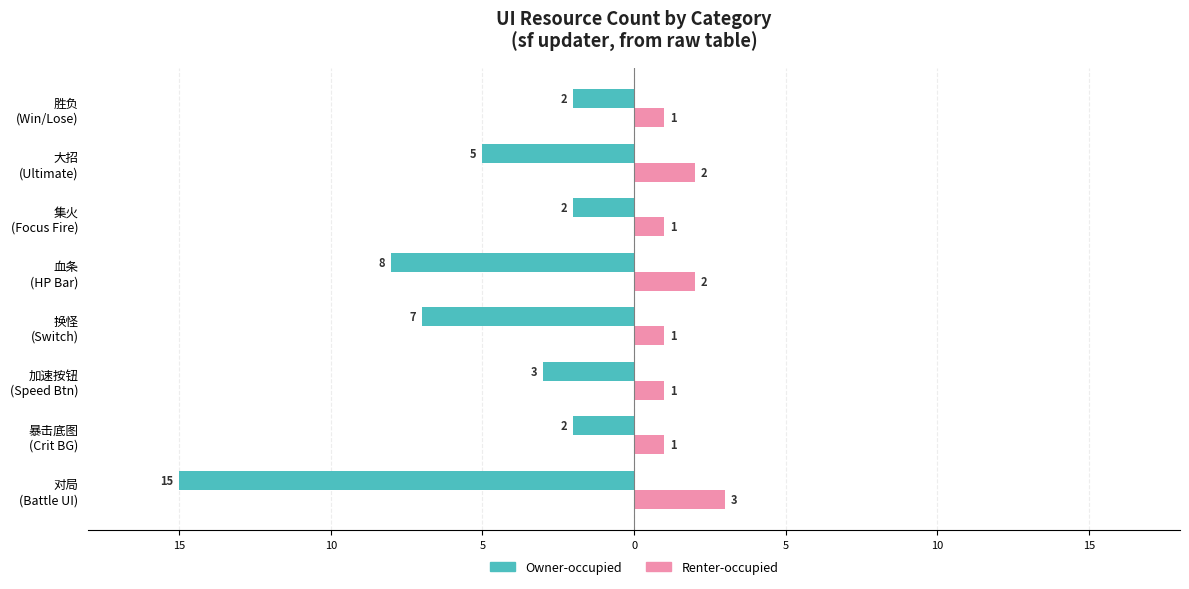

What is the difference between the maximum and minimum values in the Renter-occupied series?

2